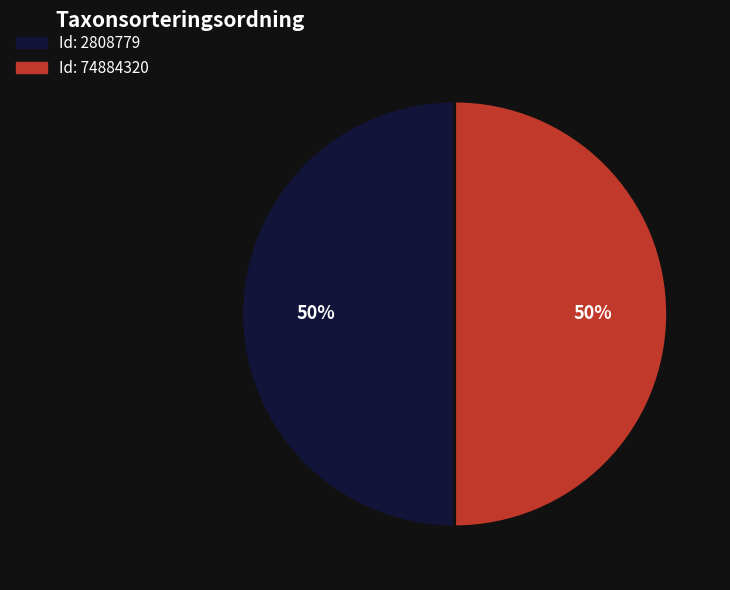

Count the number of slices in the pie.

2